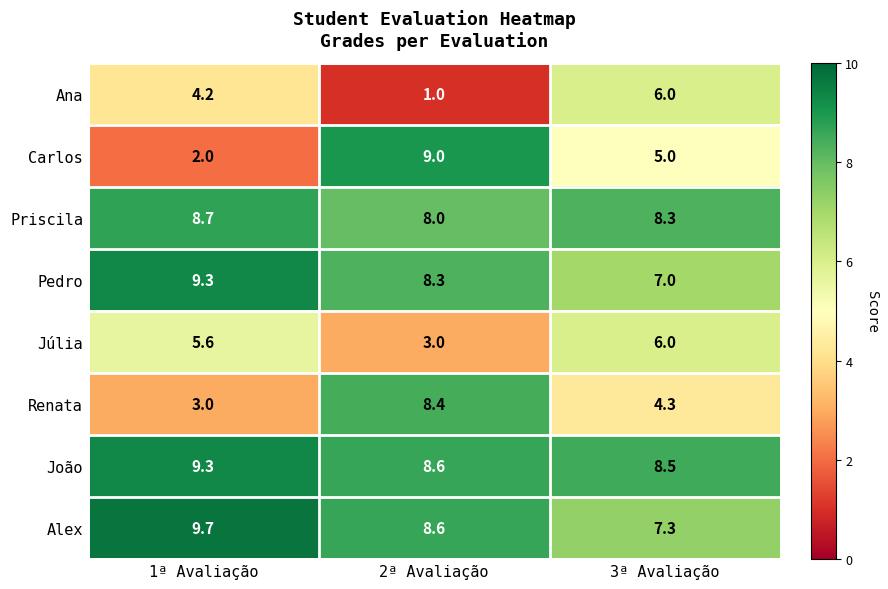

At which label is Priscila closest to 8?

2ª Avaliação